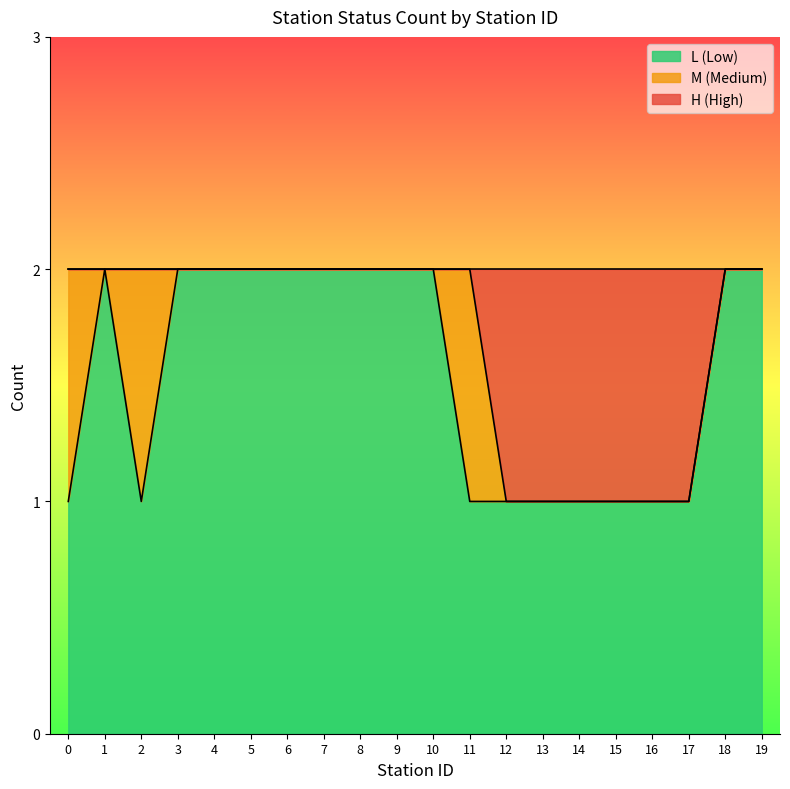

Which label corresponds to the largest value in the chart?

1